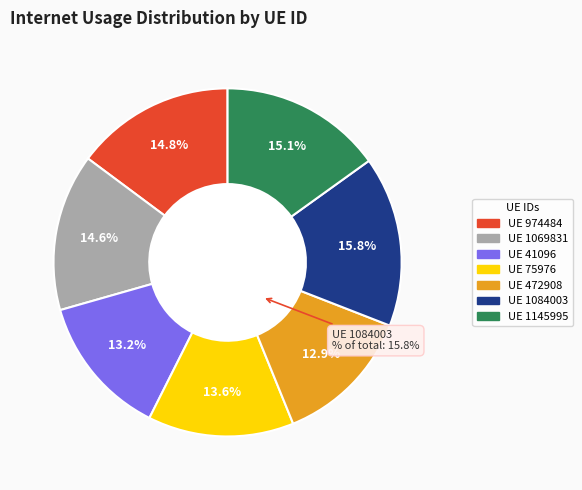

Is it true that 1069831 is 15% of the pie?

True